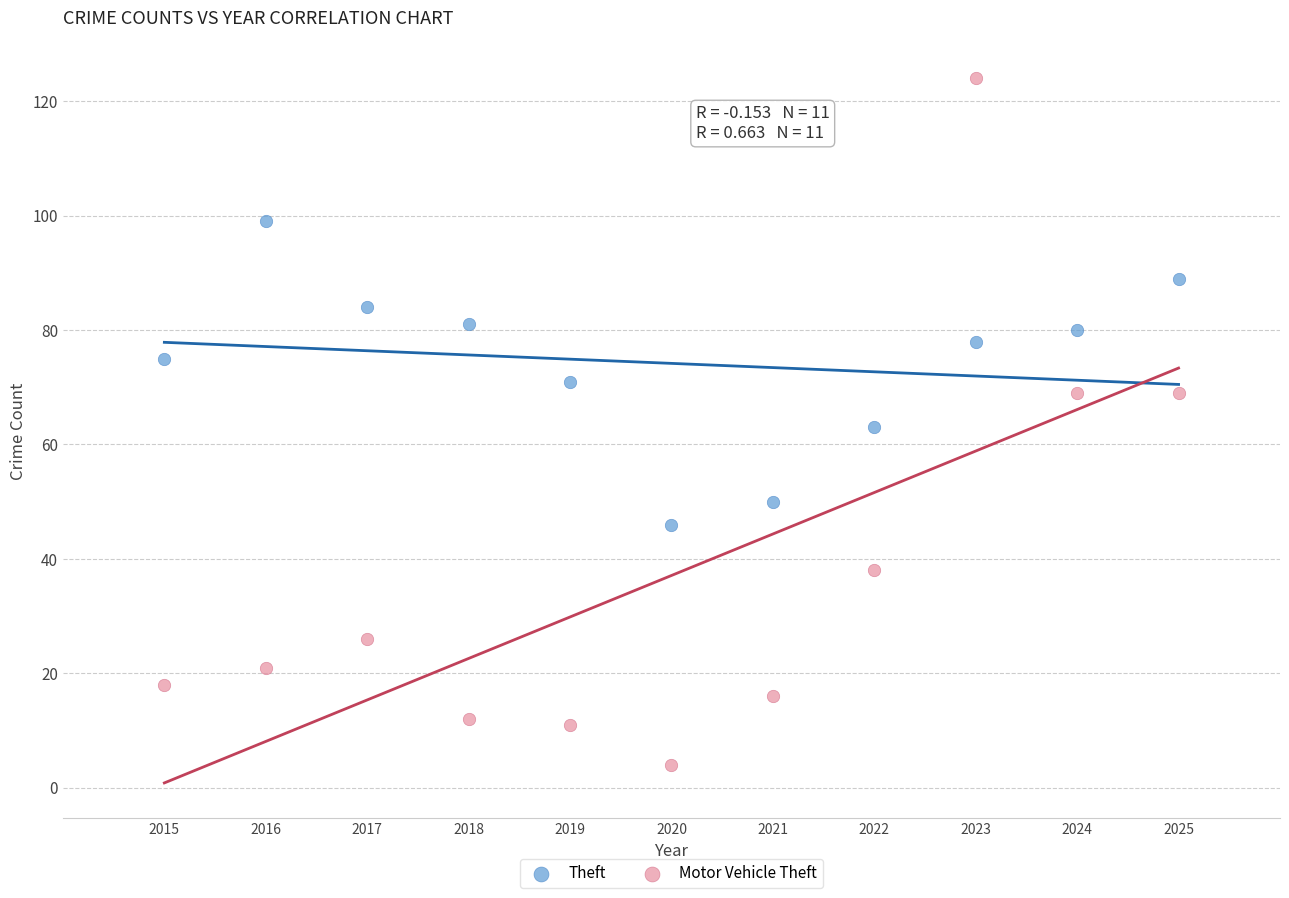

Which series has the largest Y range (max minus min)?

Motor Vehicle Theft